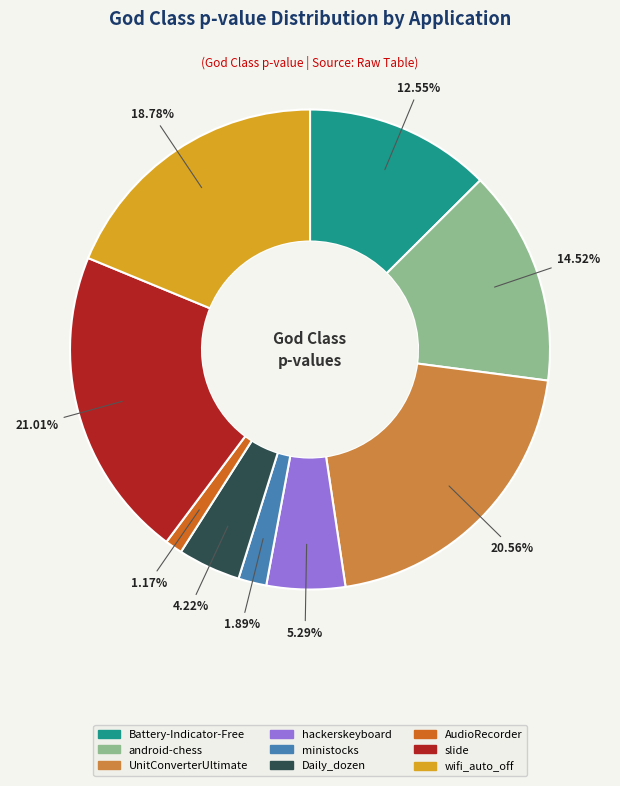

What portion of the pie excludes AudioRecorder?

98.8%